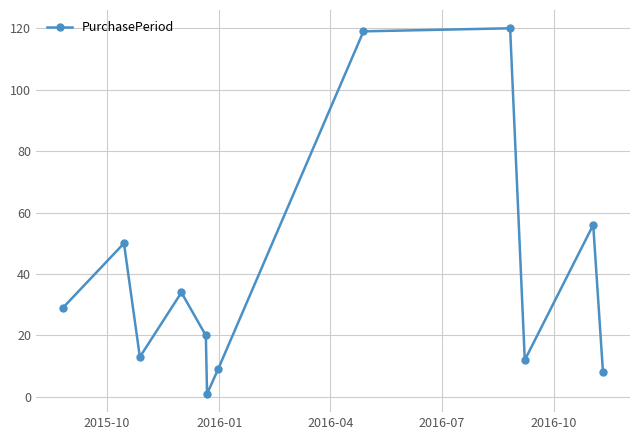

What is the sum of all values?

471